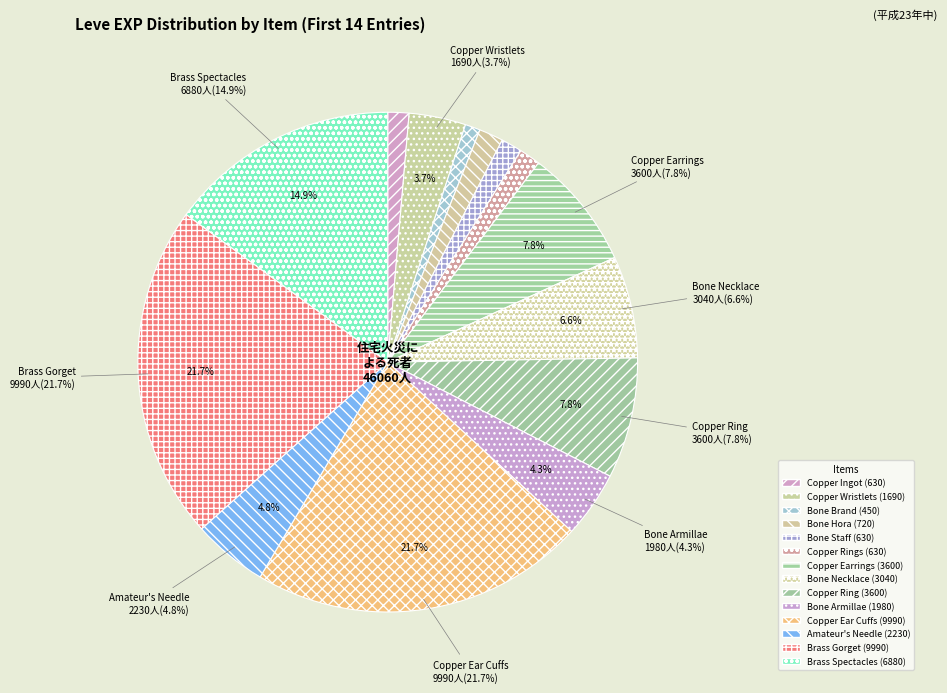

To the nearest percent, what is the combined percentage of Bone Armillae and Brass Spectacles?

19%